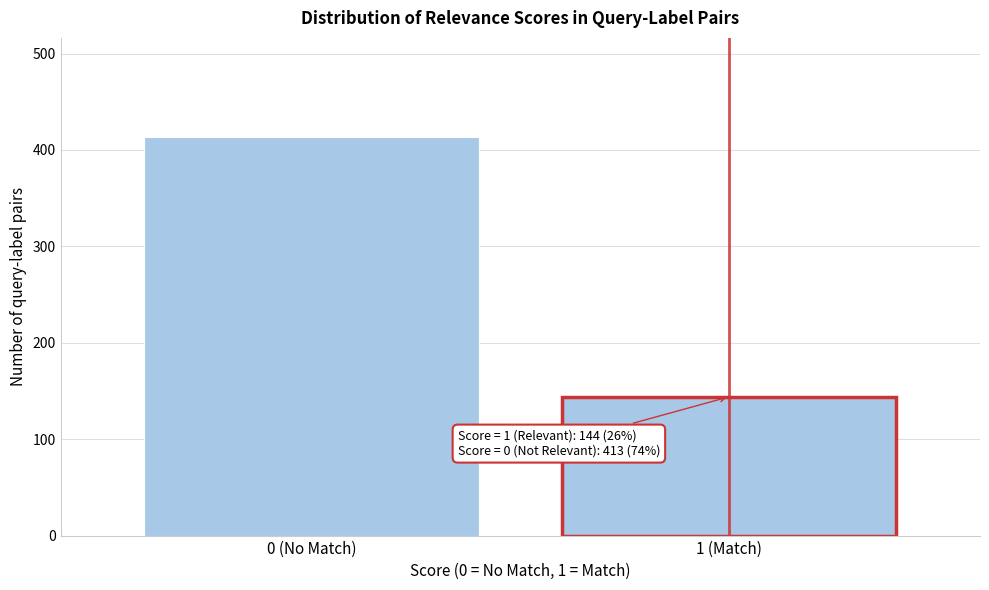

Reading left to right, list all the values displayed in this chart.

0 (No Match)=413	1 (Match)=144